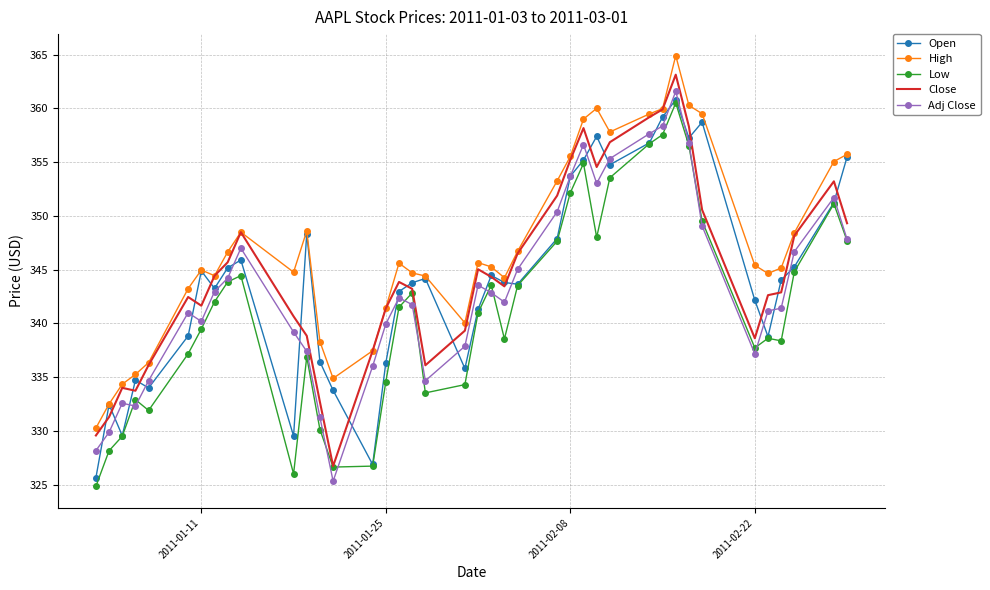

True or false: Close and Adj Close cross at least once.

False